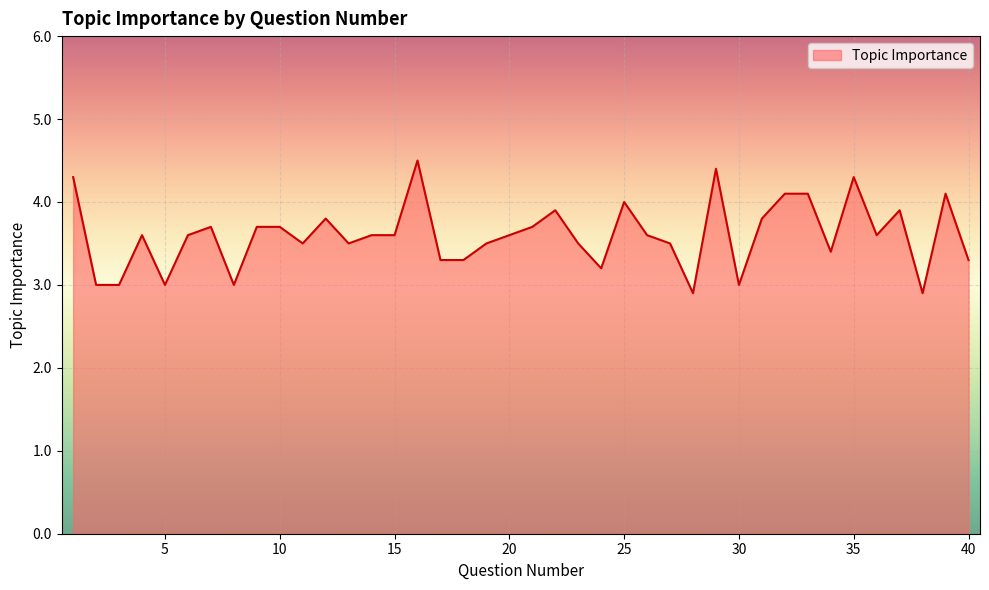

True or false: the data has more than 2 interior local peaks.

True